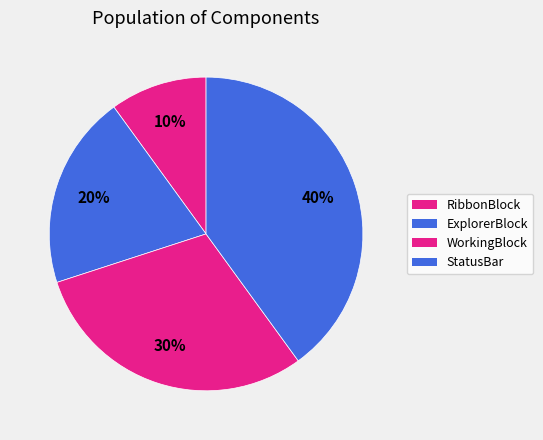

Which category has the smallest portion of the pie?

RibbonBlock